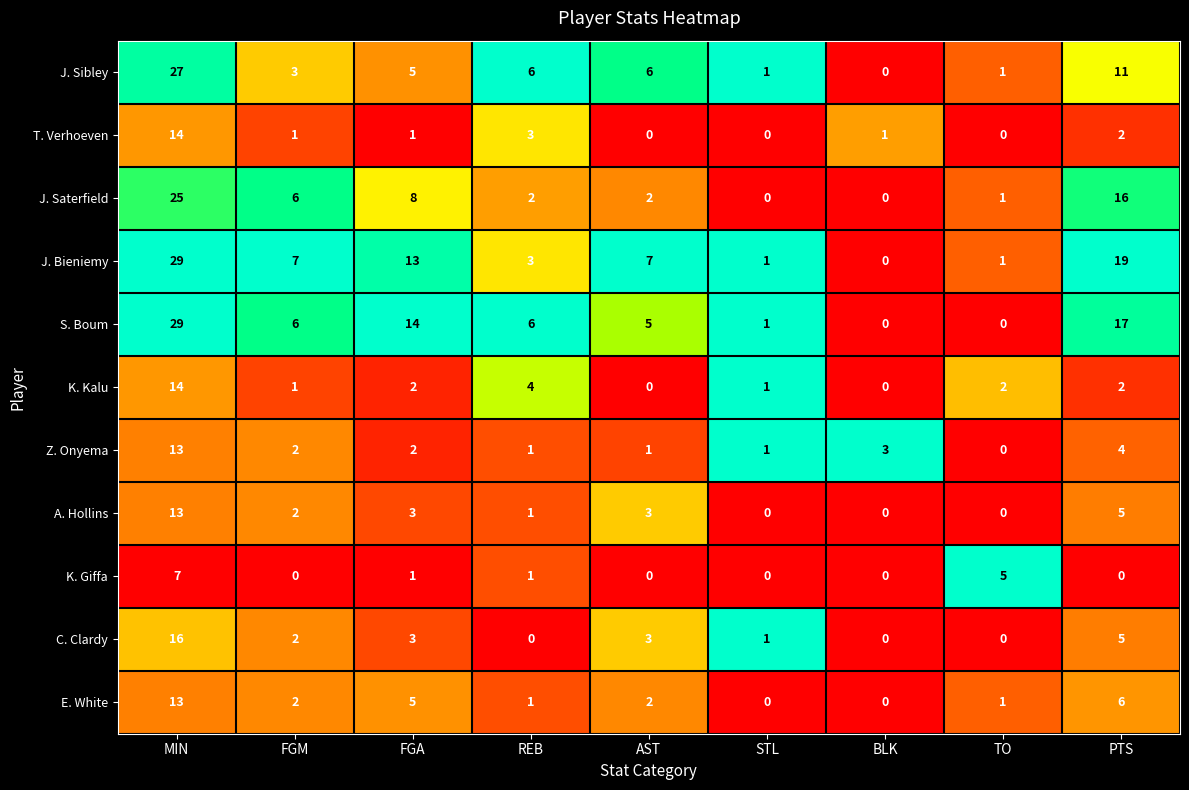

The value of A. Hollins at AST is 3. True or false?

True